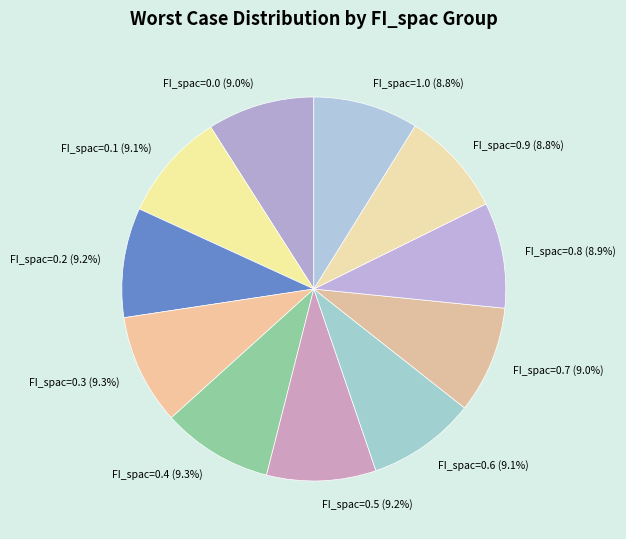

What percentage is NOT represented by FI_spac=0.3?

90.7%